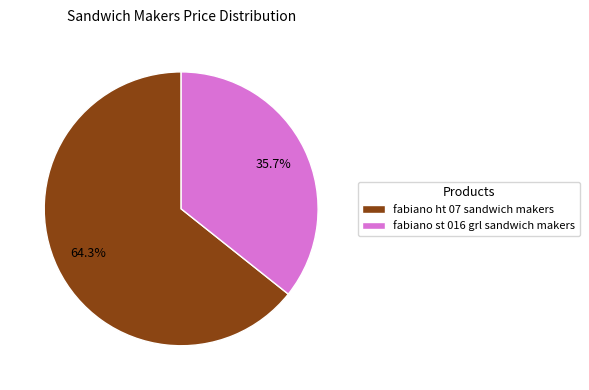

To the nearest percent, what is the combined percentage of fabiano ht 07 sandwich makers and fabiano st 016 grl sandwich makers?

100%